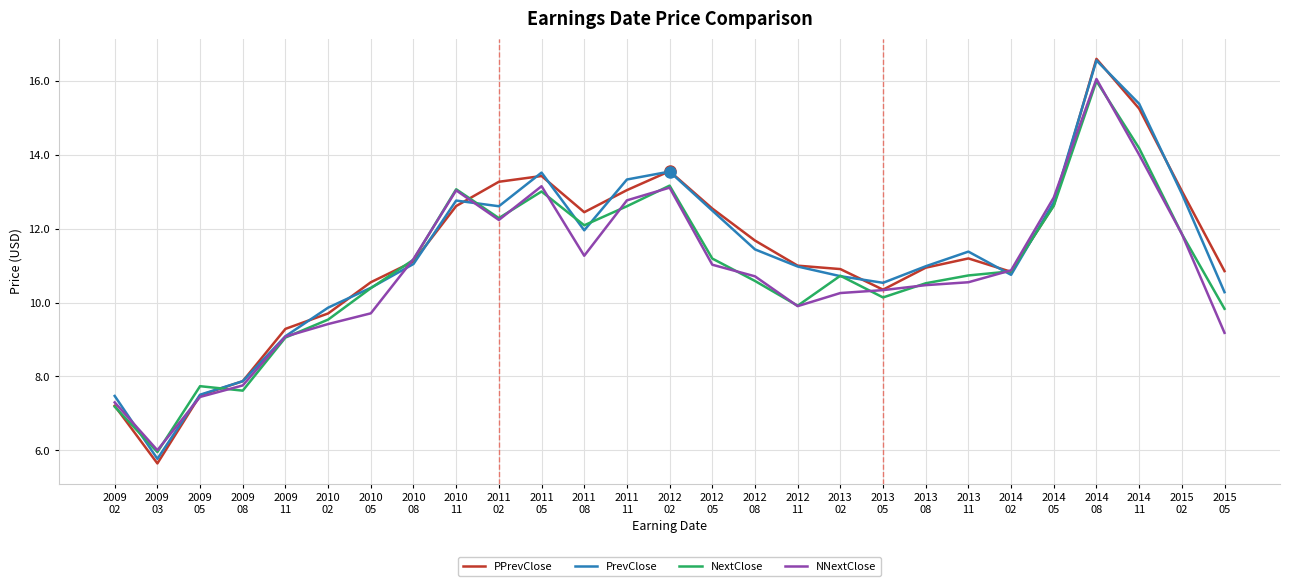

What is the total value across all series at 2013
08?

42.9